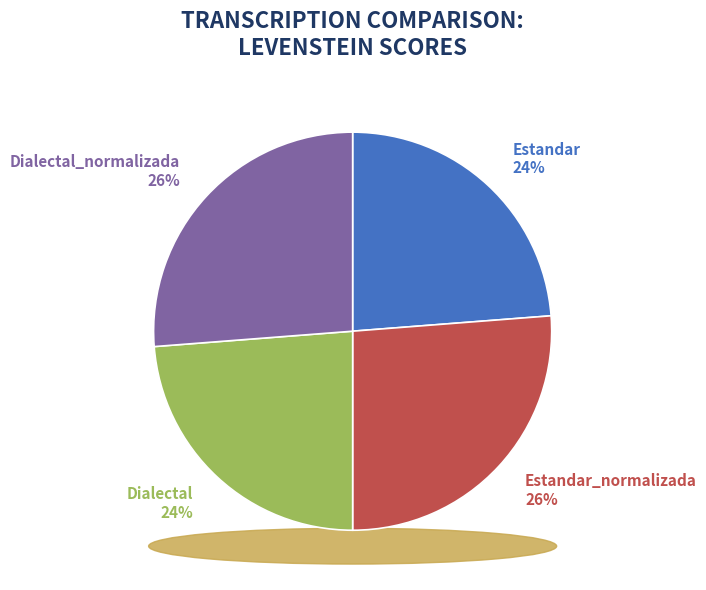

What percentage do Estandar and Dialectal_normalizada together represent?

50.0%